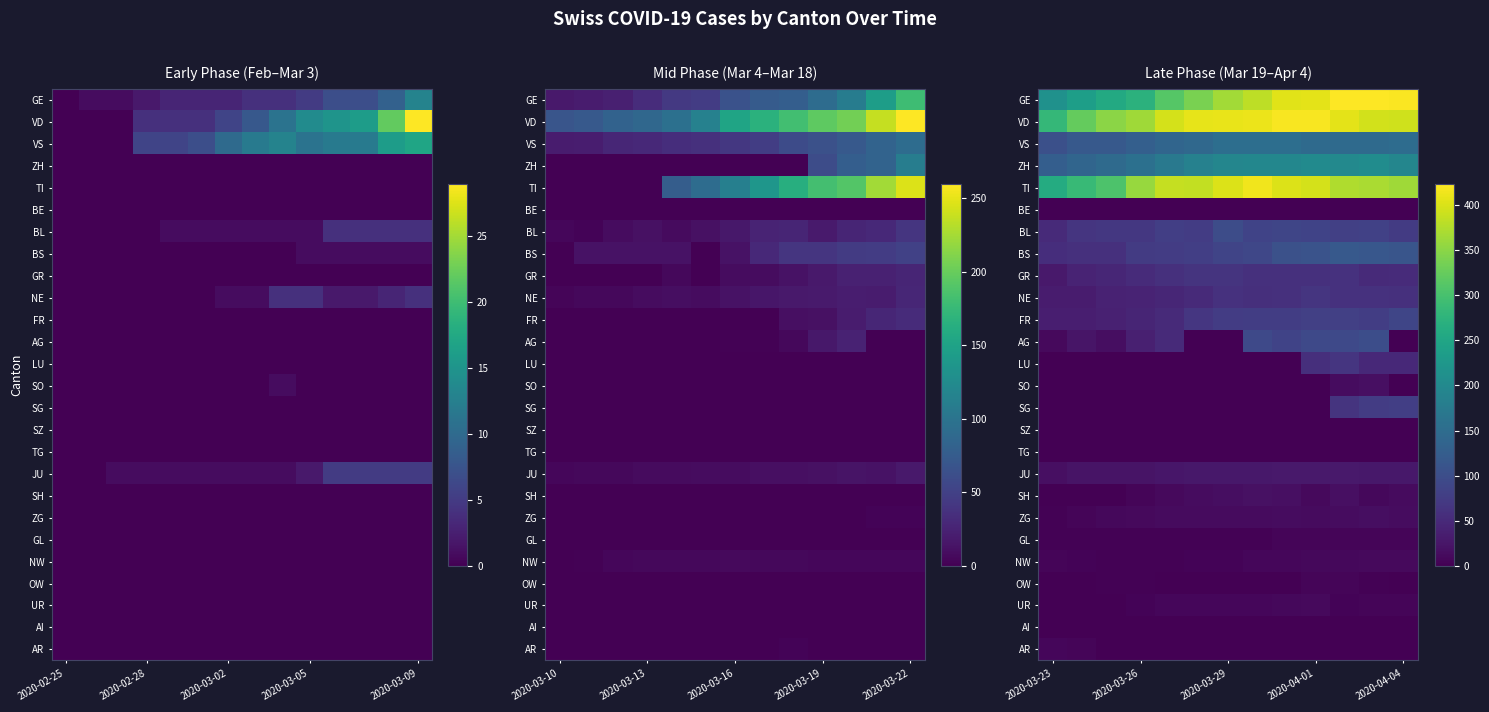

What is the greatest value displayed?

424